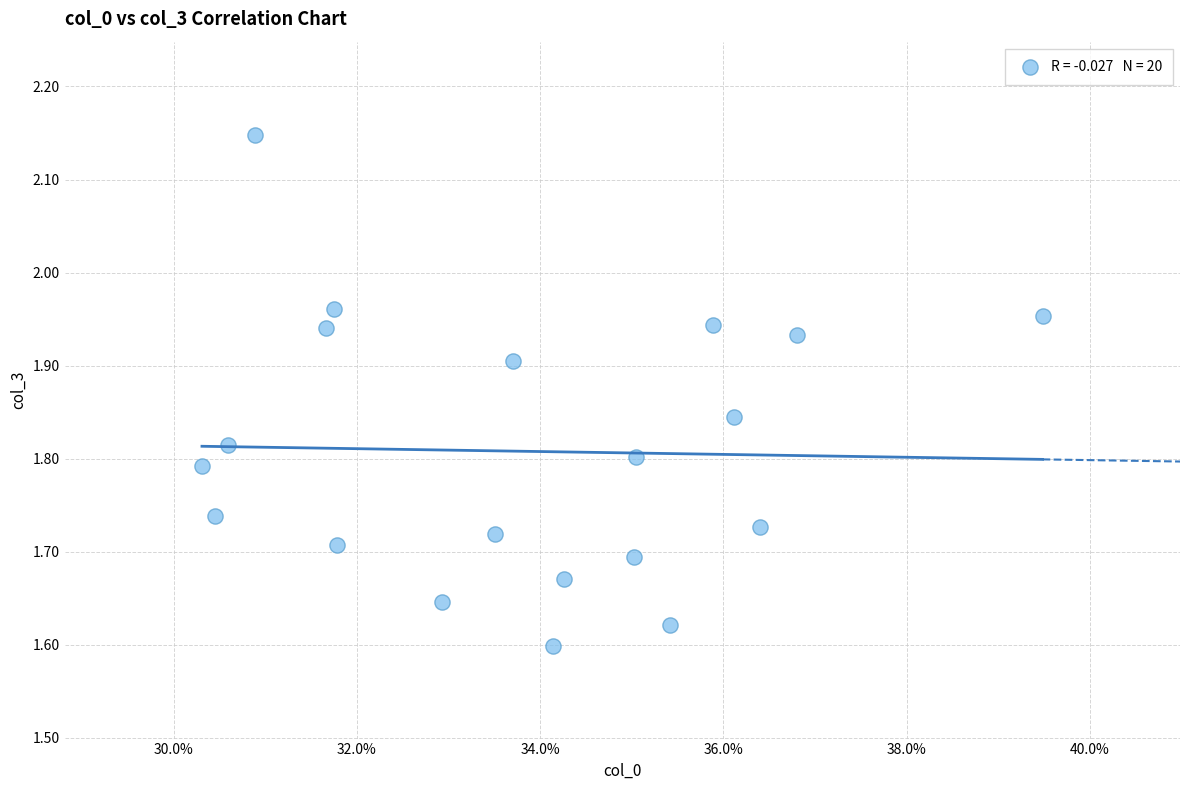

What is the range of Y values (max minus min)?

0.5